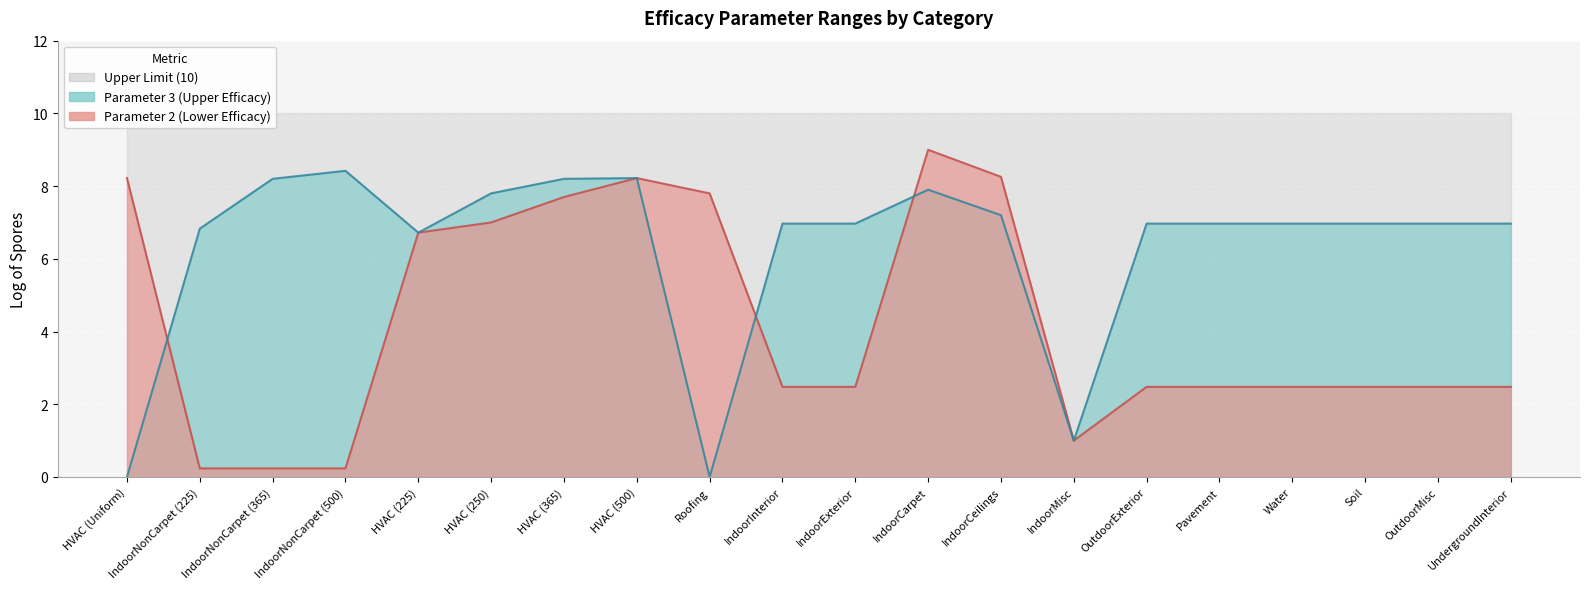

True or false: Parameter 2 has more than 1 interior local peaks.

True